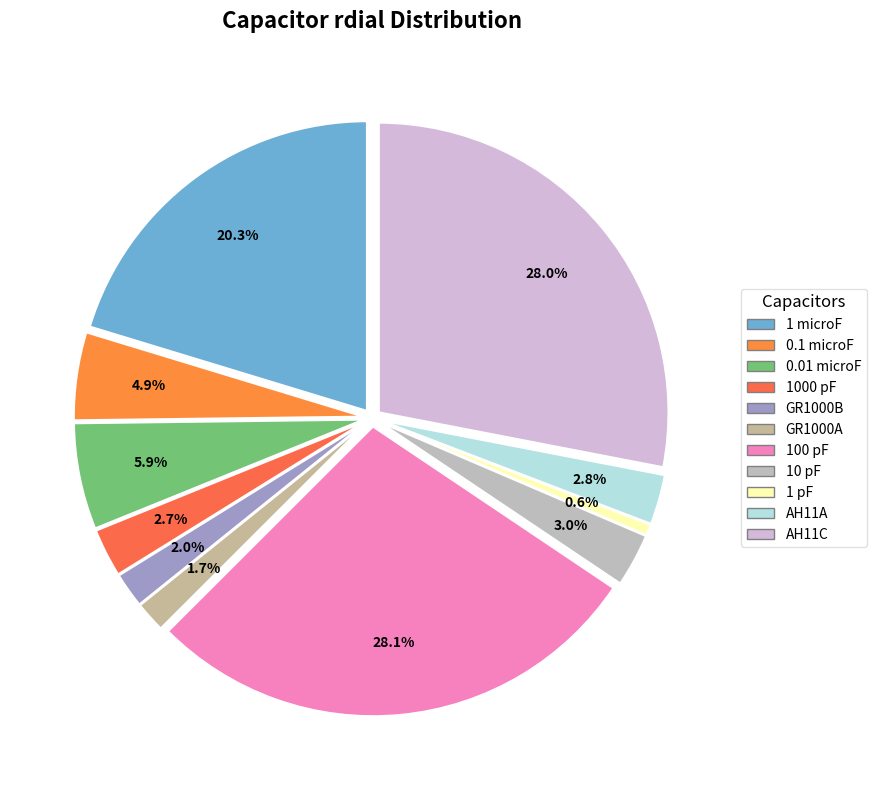

Count the number of slices in the pie.

11